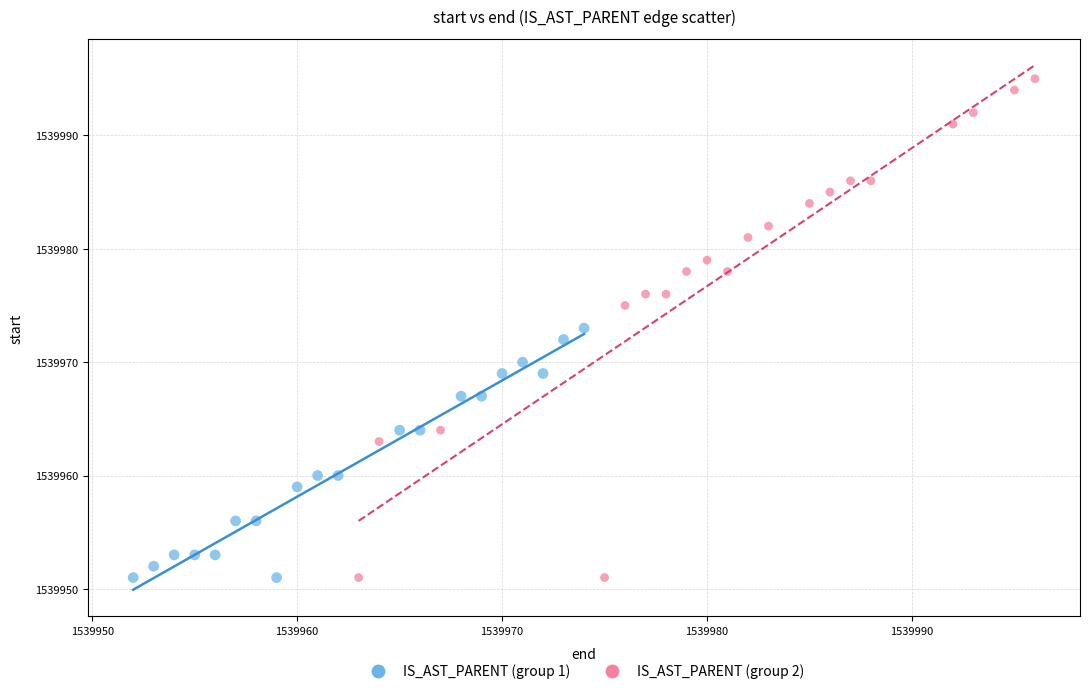

Which series has the widest spread of Y values?

IS_AST_PARENT (group 2)